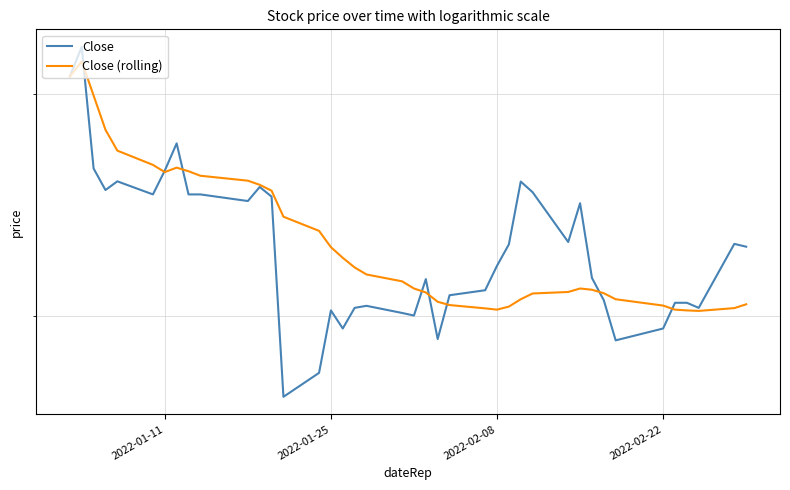

What is the value of the Close (rolling) point at the 8th from the left?

3.6